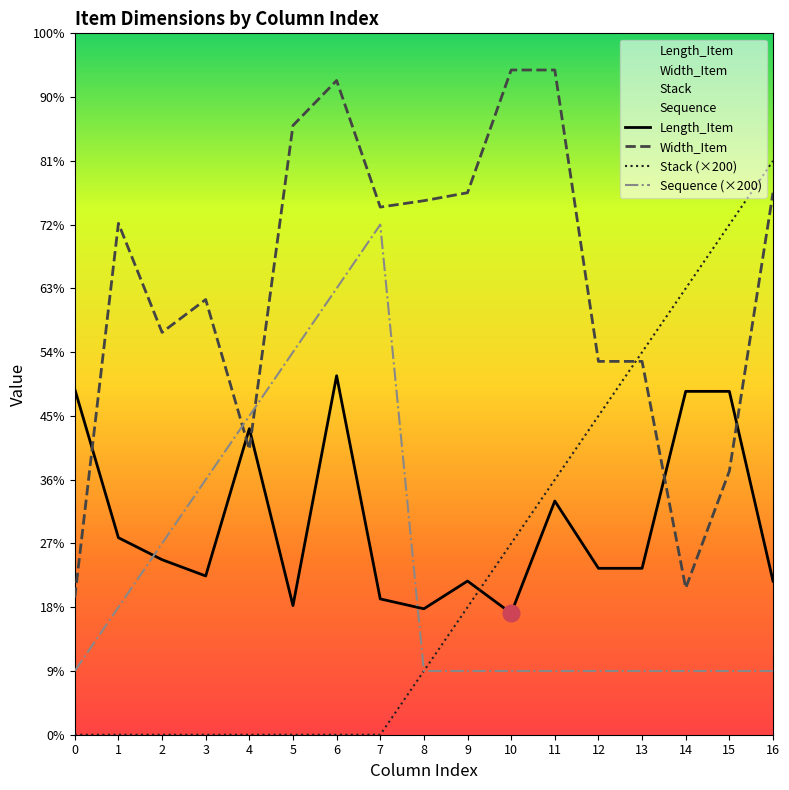

Rank the series by their maximum value, from highest to lowest.

Width_Item, Stack (×200), Sequence (×200), Length_Item